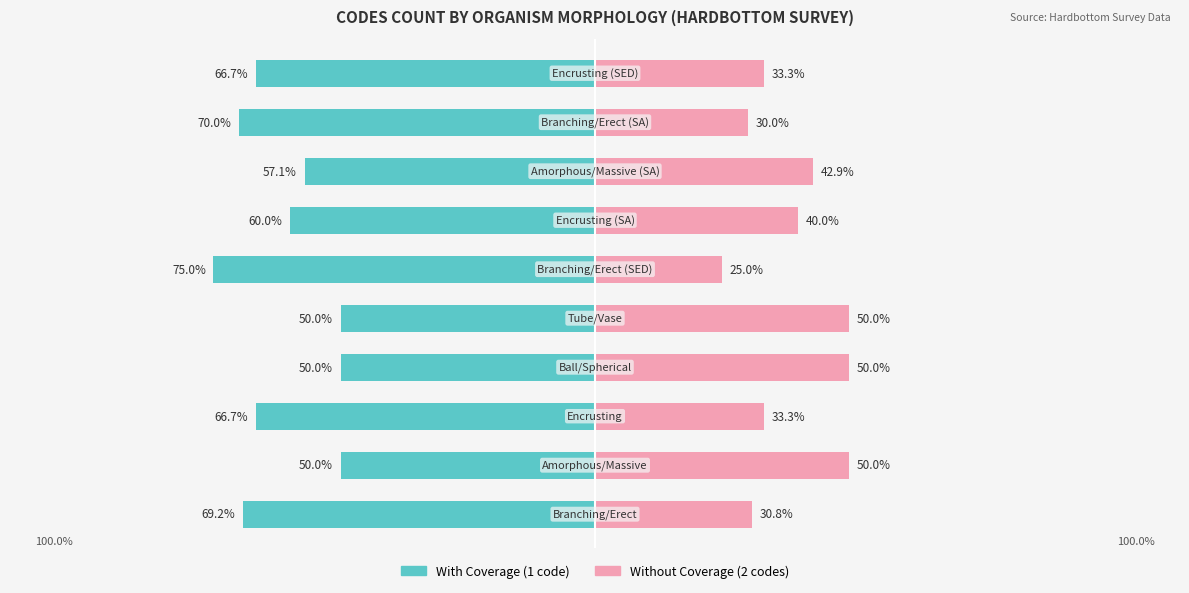

What are all the series names shown in the legend?

With Coverage, Without Coverage